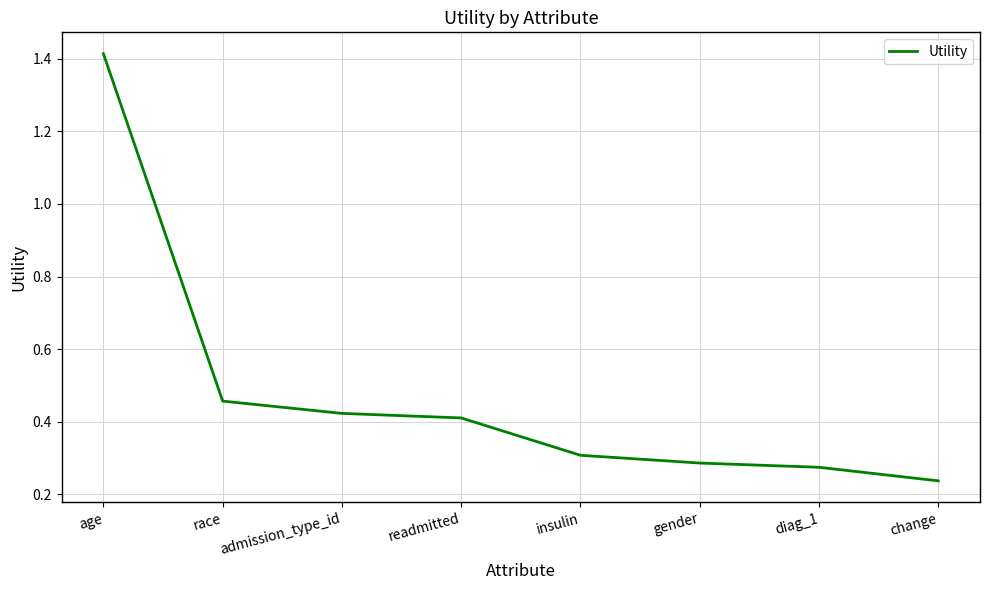

What position from the left is race?

2